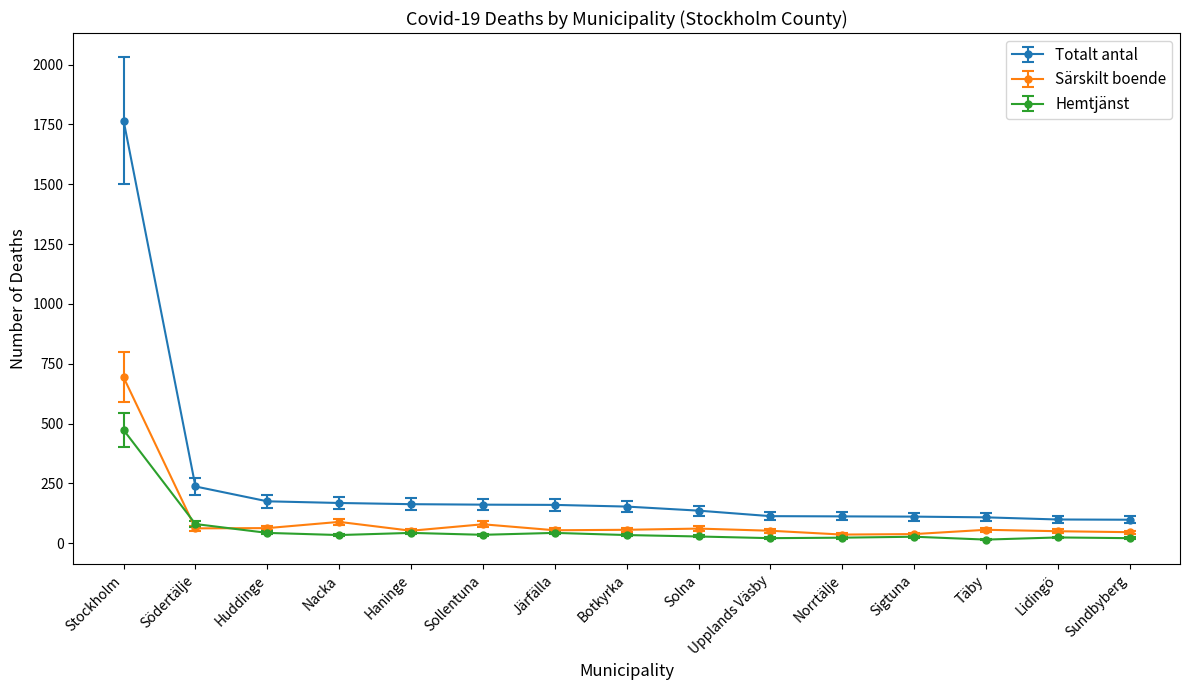

True or false: Totalt antal and Särskilt boende intersect in this chart.

False